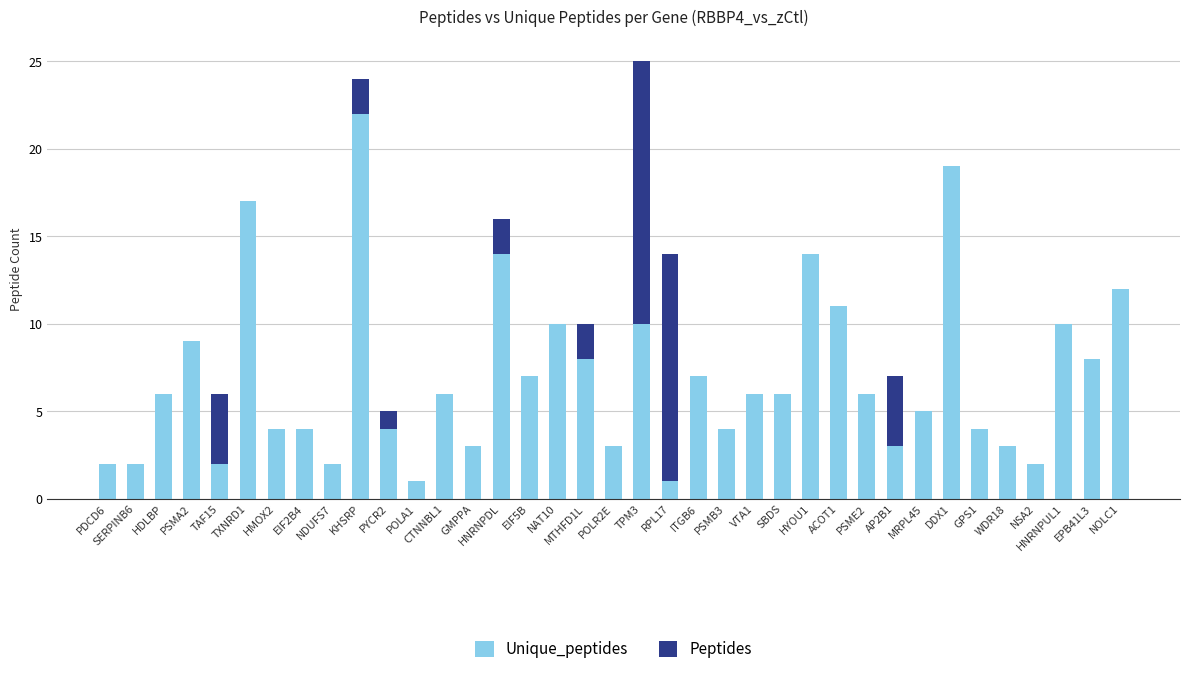

Is it true that Unique_peptides equals 5 at HYOU1?

False